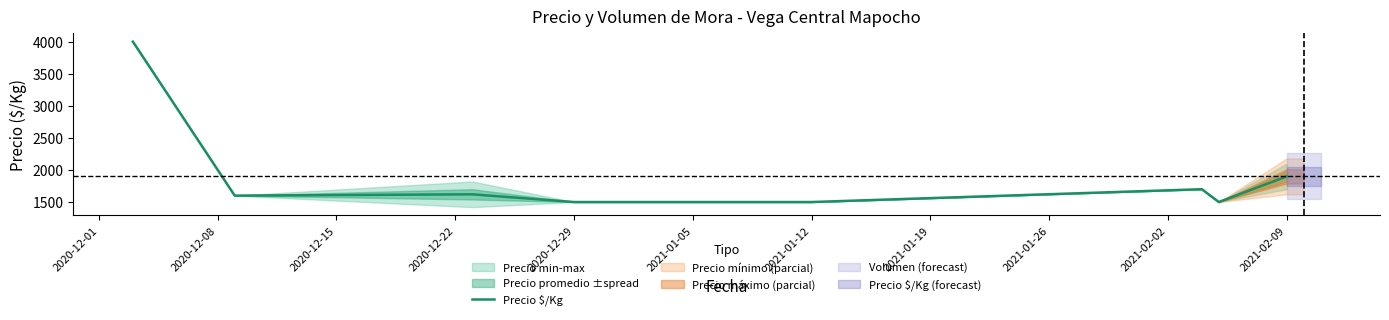

Where is Precio $/Kg nearest to the value 2750?

2021-02-09